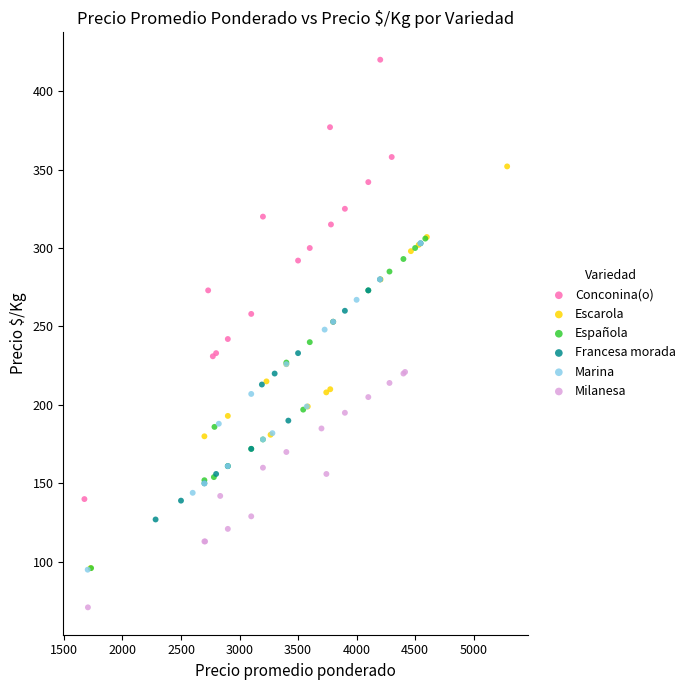

Which series reaches the minimum Y coordinate?

Milanesa